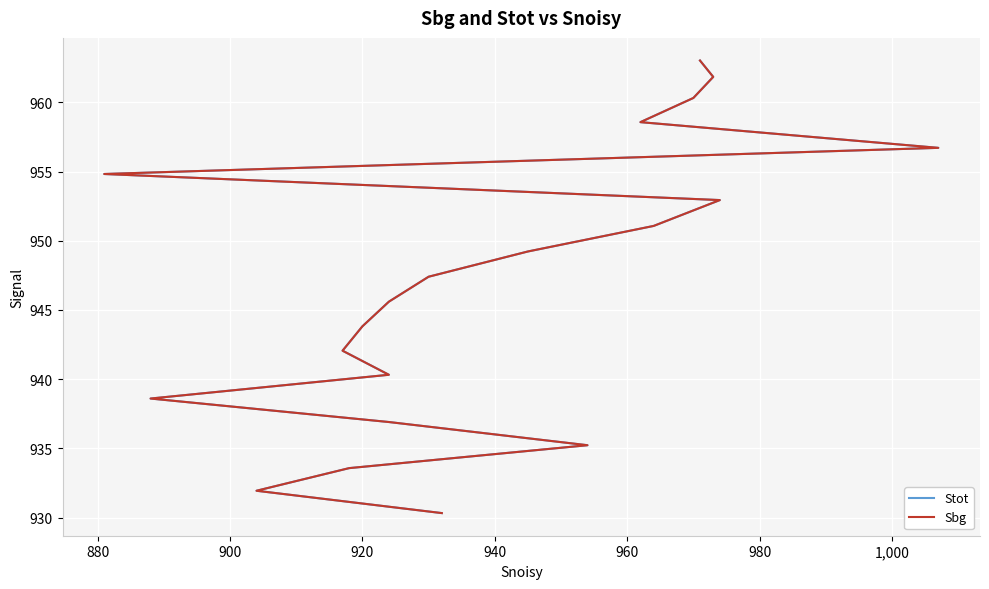

How many data points in Stot are less than 947?

10